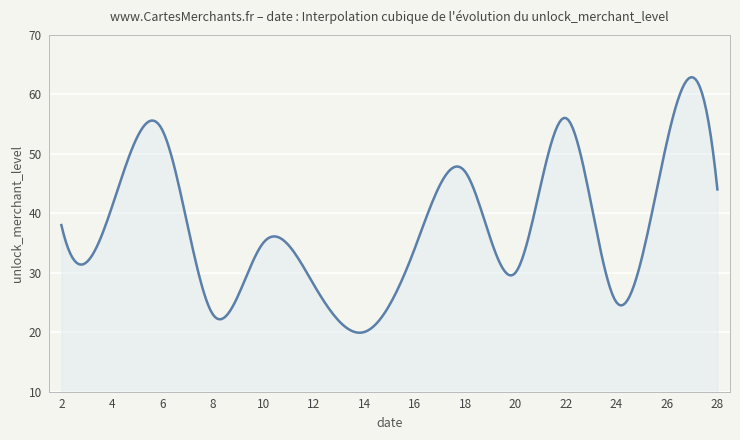

What is the difference between the maximum and minimum values?

43.0